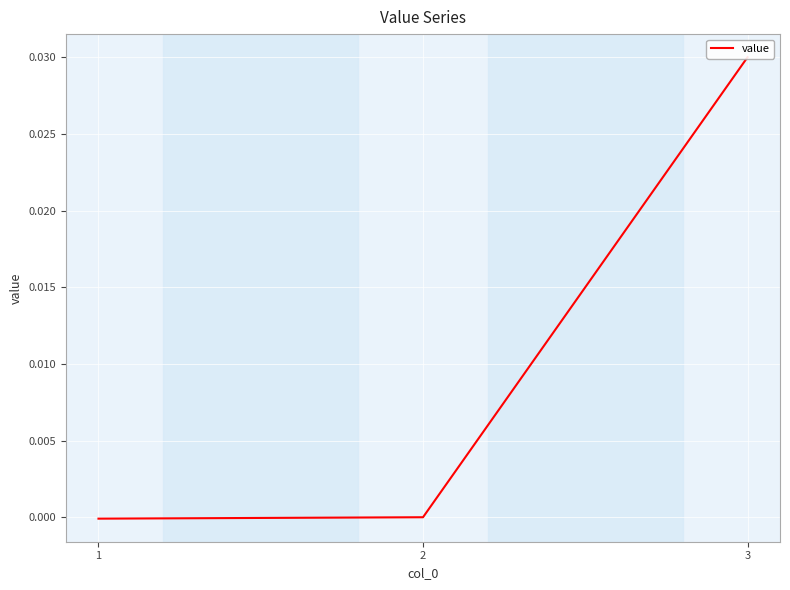

Rank the categories by value from lowest to highest.

1, 2, 3